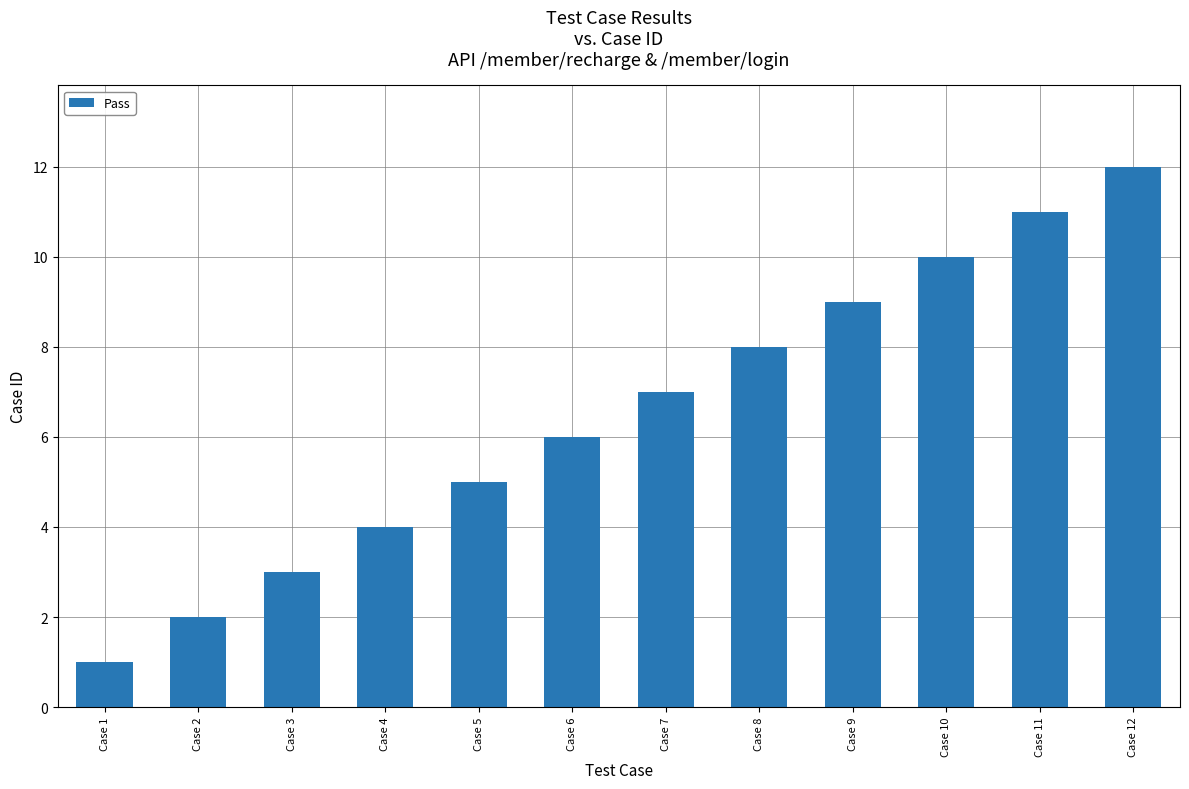

Rank the categories by value from highest to lowest.

Case 12, Case 11, Case 10, Case 9, Case 8, Case 7, Case 6, Case 5, Case 4, Case 3, Case 2, Case 1